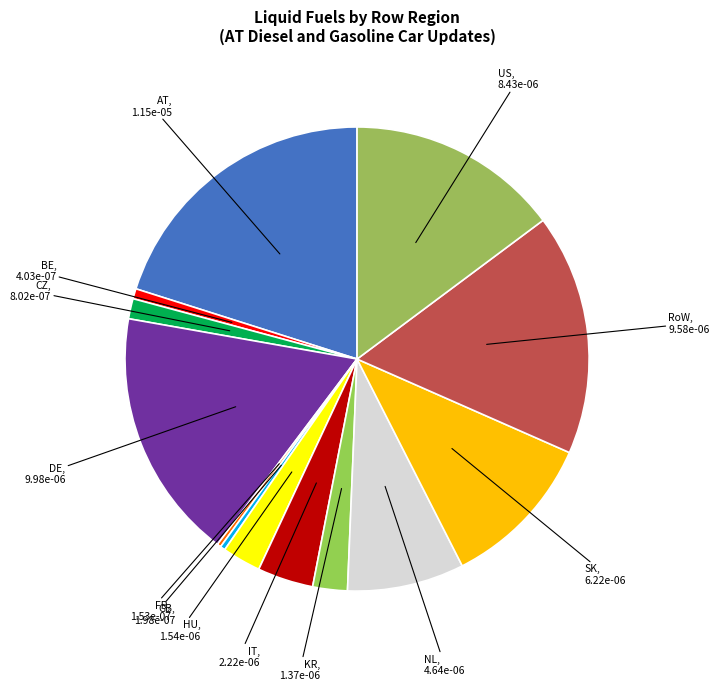

How many slices are in this pie chart?

13